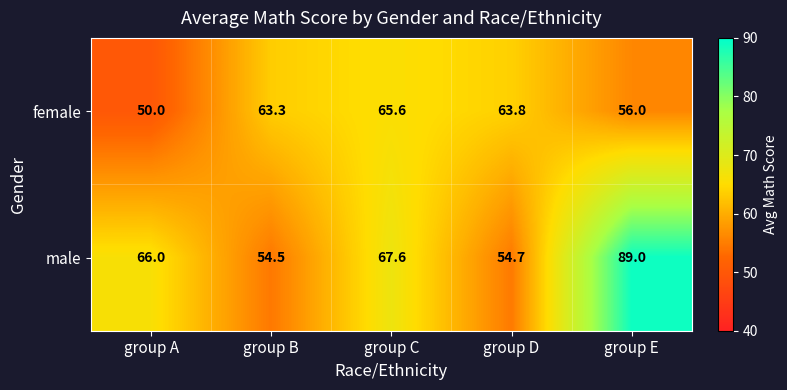

Which series has the widest spread of values?

male